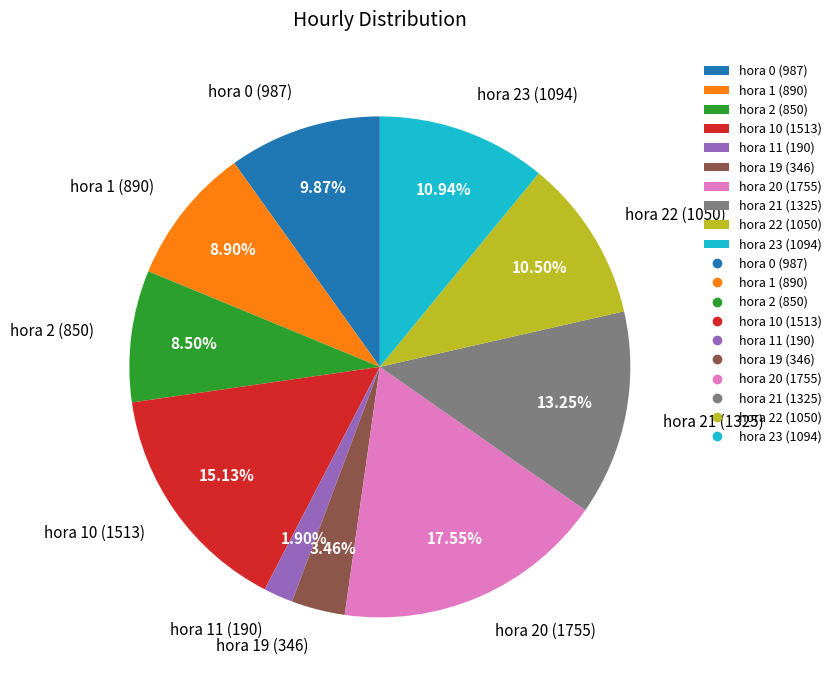

Is hora 20 (1755) the majority of the pie?

No